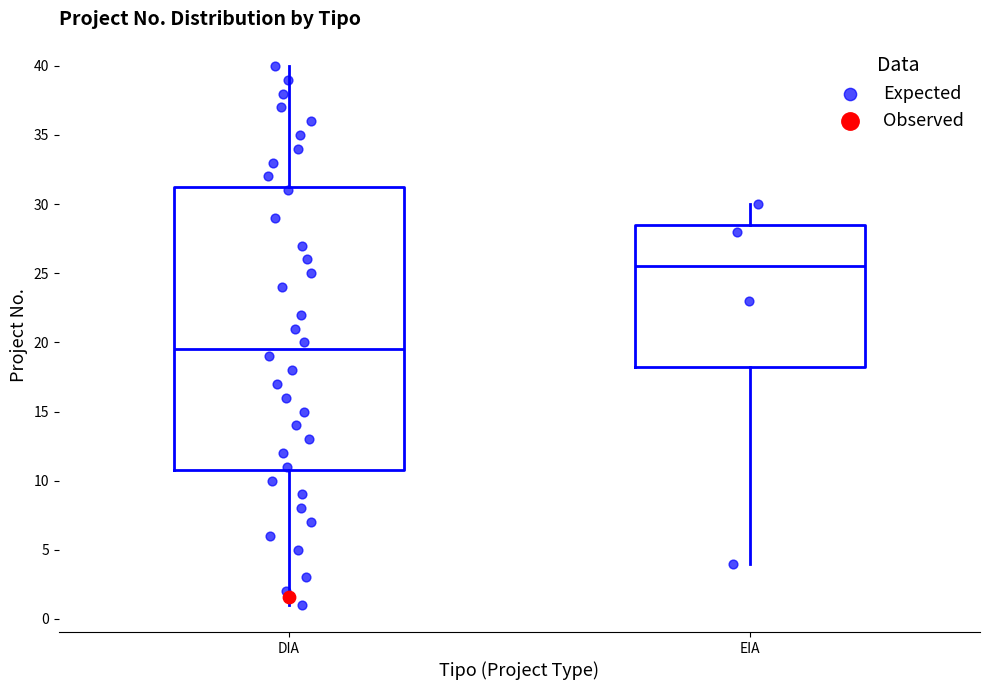

Reading left to right, read every box against the y-axis: the position of its median line, the range the box covers, and the ends of its whiskers. The values are not printed on the chart, so give them approximately, as read against the axis.

DIA: median 19.5, box 11.0 to 31.5, whiskers 1.0 to 40.0
EIA: median 25.5, box 18.5 to 28.5, whiskers 4.0 to 30.0